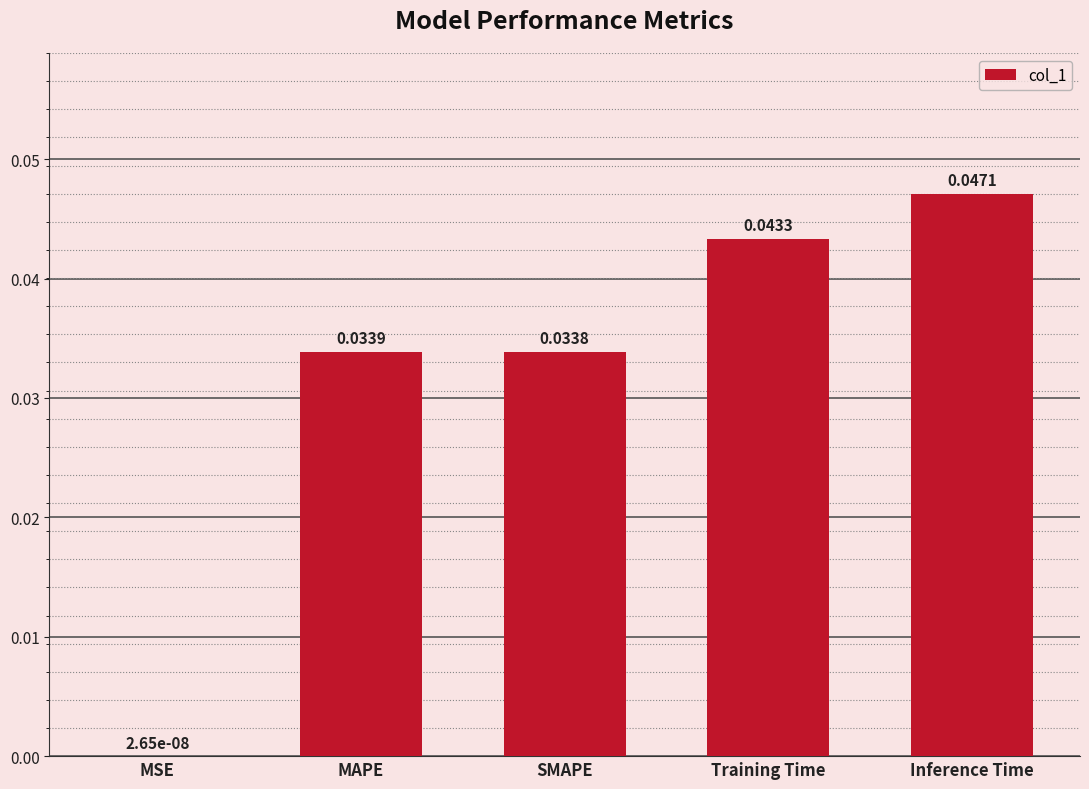

Which category has the highest value across all series?

Inference Time